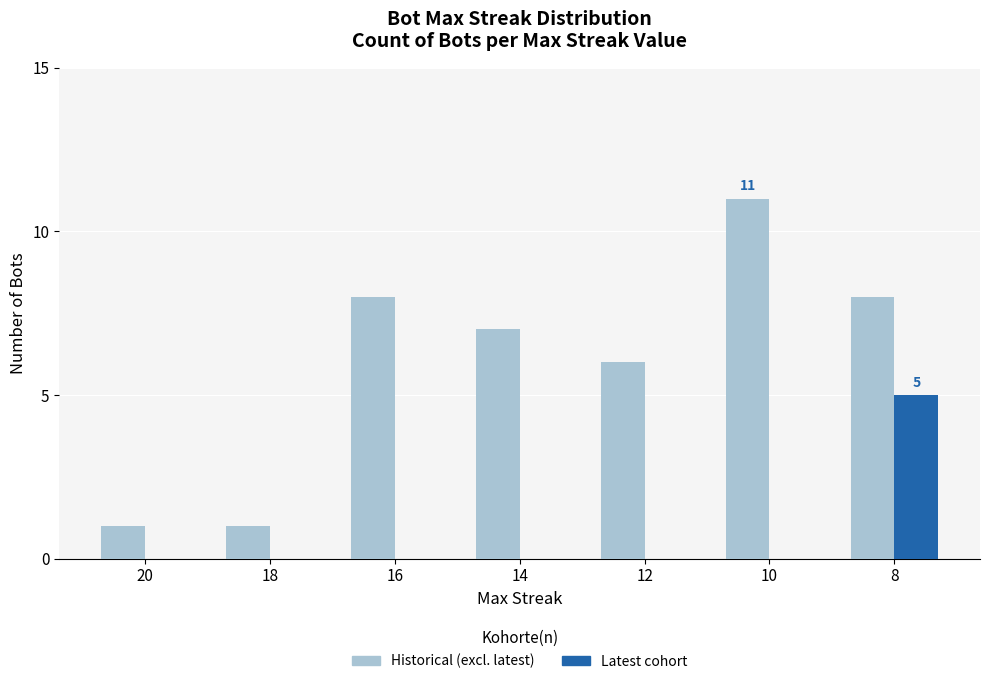

At which category does the chart reach its peak across all series?

10